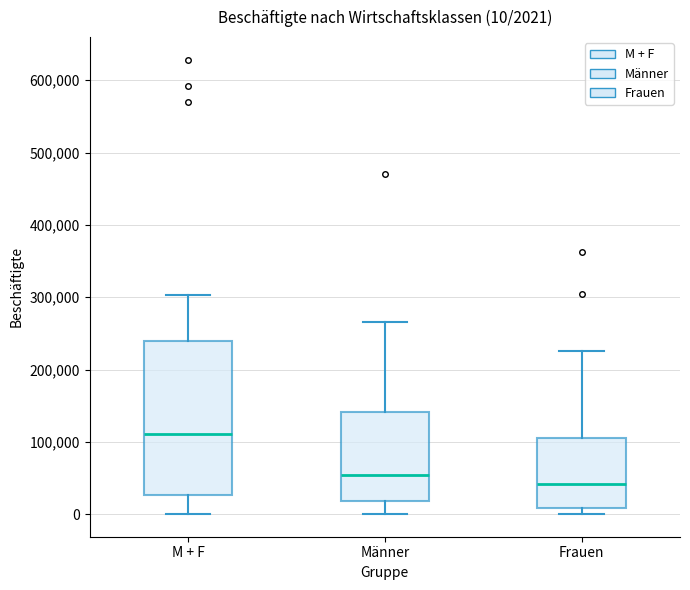

Which box has the highest median line?

M + F